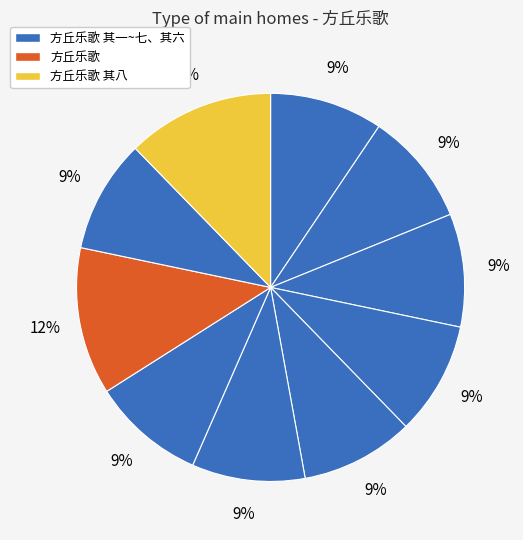

Which slice is the largest?

方丘乐歌